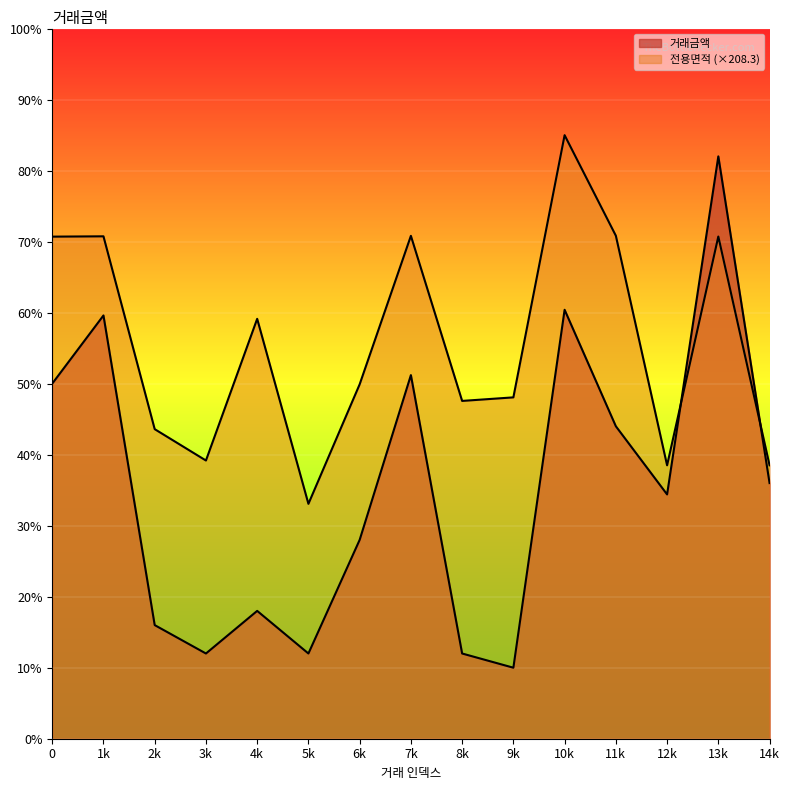

How many lines are shown in the chart?

2